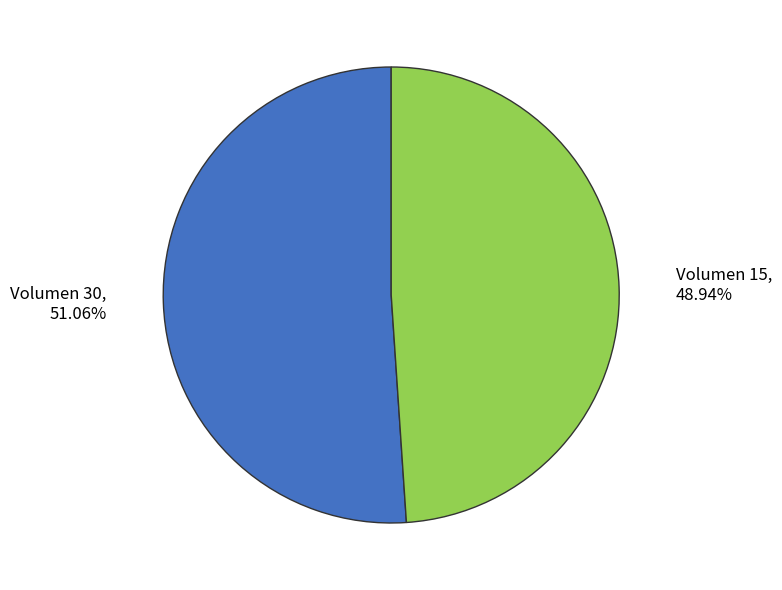

True or false: Volumen 15 accounts for 49% of the total.

True